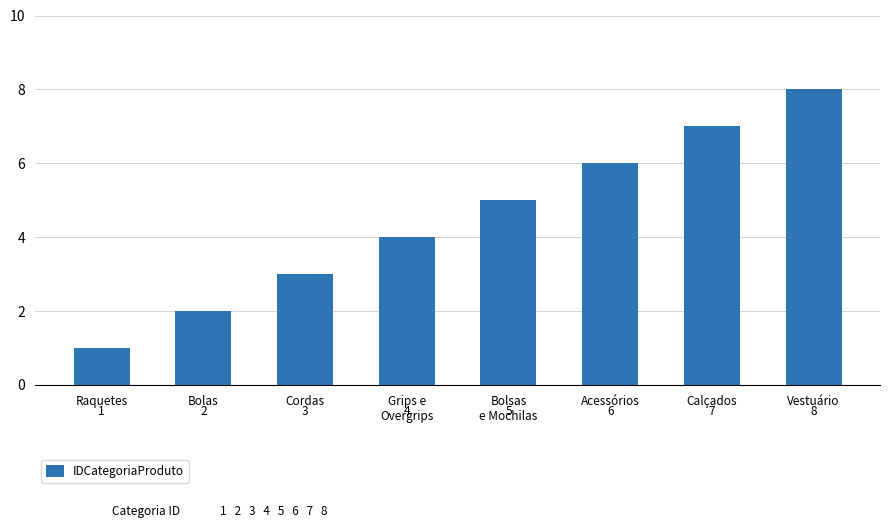

List the labels in order of value, smallest first.

Raquetes, Bolas, Cordas, Grips e
Overgrips, Bolsas
e Mochilas, Acessórios, Calçados, Vestuário